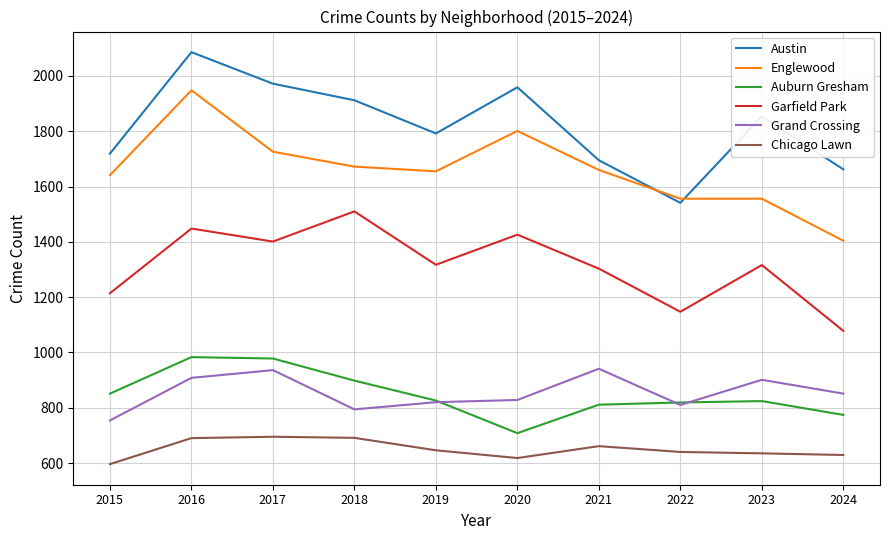

In Garfield Park, how many points are lower than both neighbors (excluding endpoints)?

3